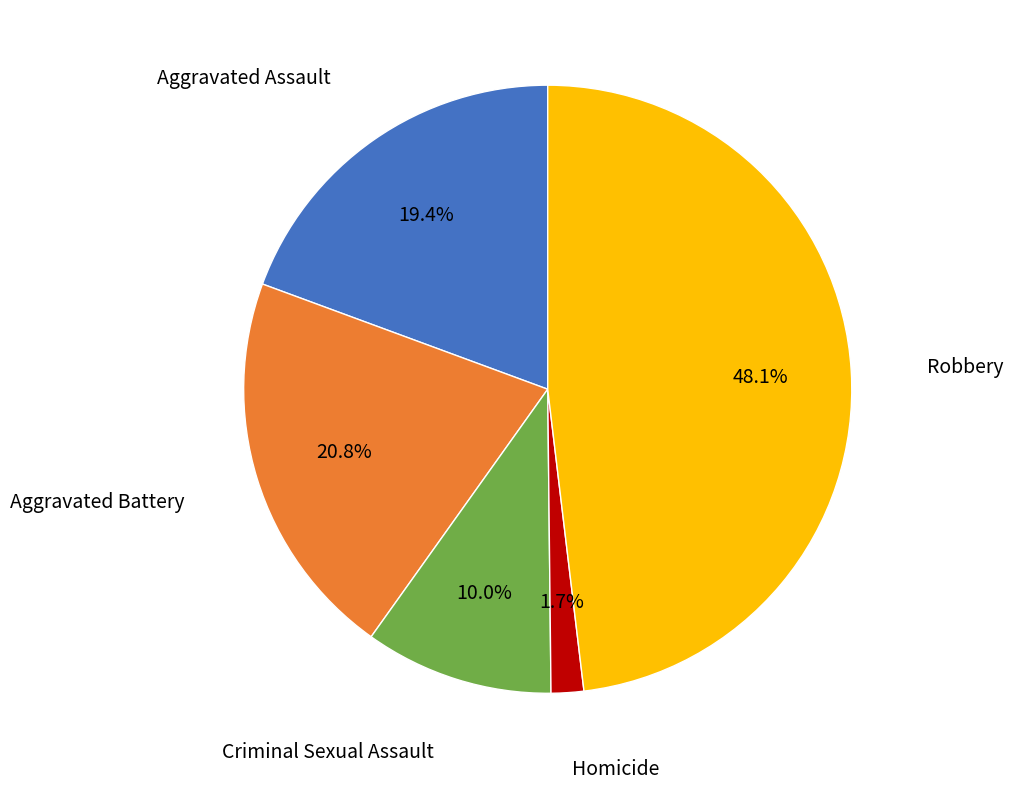

Does Homicide account for over 50% of the chart?

No